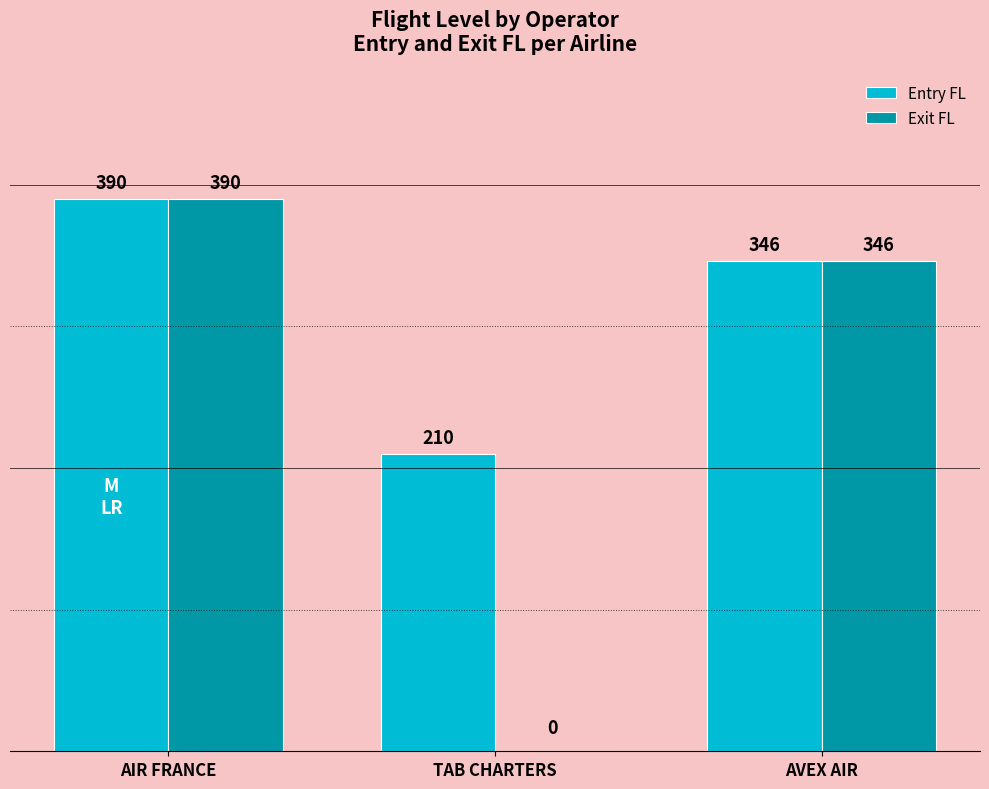

Which series has the largest total across all categories?

Entry FL